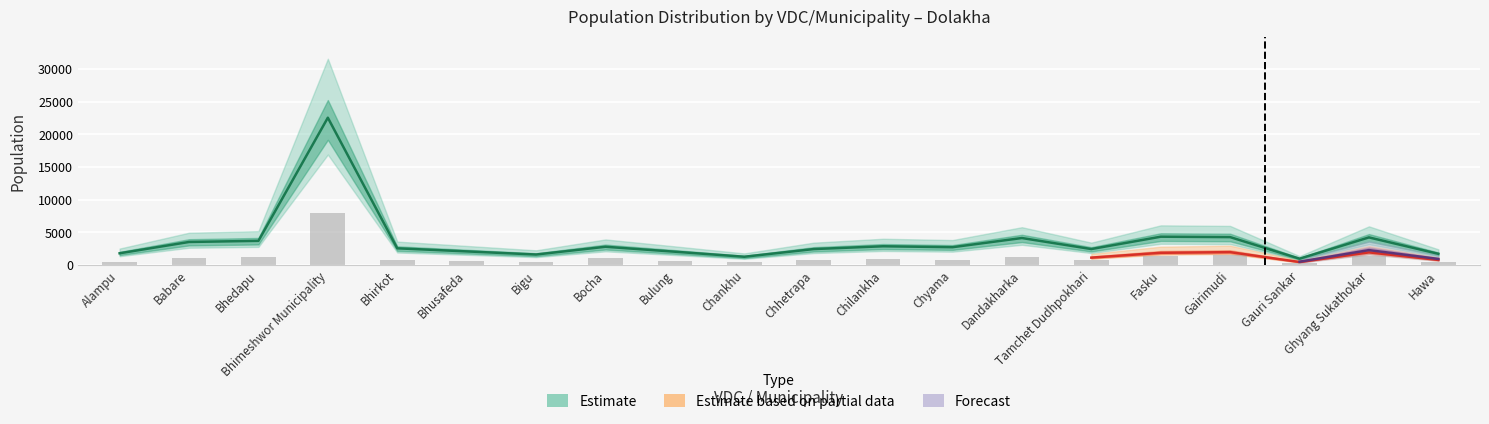

Reading left to right, list all the values displayed in this chart.

population: 1803.0	3533.0	3705.0	22537.0	2562.0	2091.0	1612.0	2799.0	2043.0	1272.0	2447.0	2875.0	2733.0	4136.0	2450.0	4338.0	4278.0	975.0	4230.0	1721.0
male: 536.2	1030.8	1191.8	7887.9	781.5	673.8	527.1	1006.1	662.1	450.5	753.0	858.1	788.0	1228.1	773.7	1450.1	1465.7	372.6	1339.8	494.6